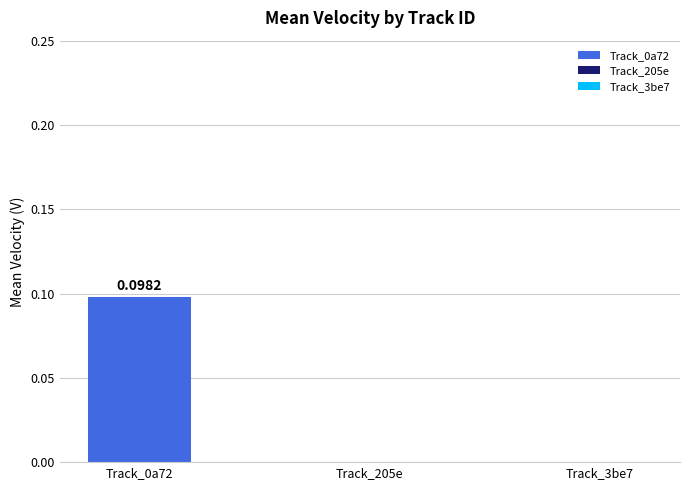

Reading right to left, transcribe all the data shown in this chart.

3be7628ec1e4445ba1dfd1db2eb6a70b=0.0	205e8ef95ead4984afa8d0bd85bd0344=0.0	0a72c900149d459ab96ab1af014b3853=0.1